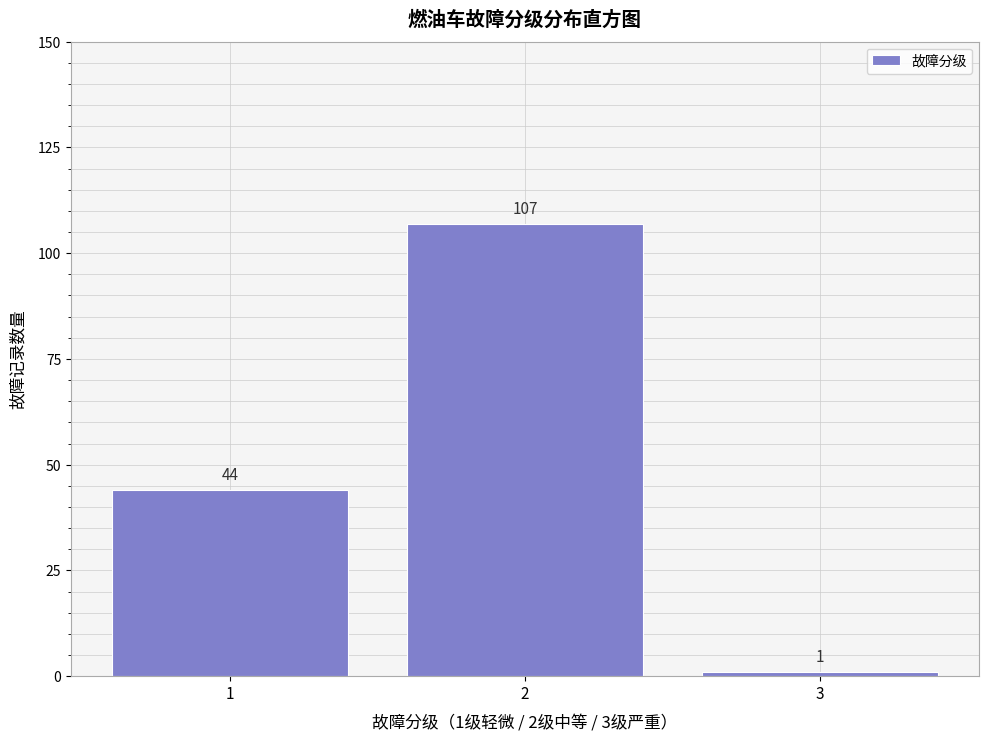

Reading left to right, what are all the values shown in this chart?

1=44	2=107	3=1